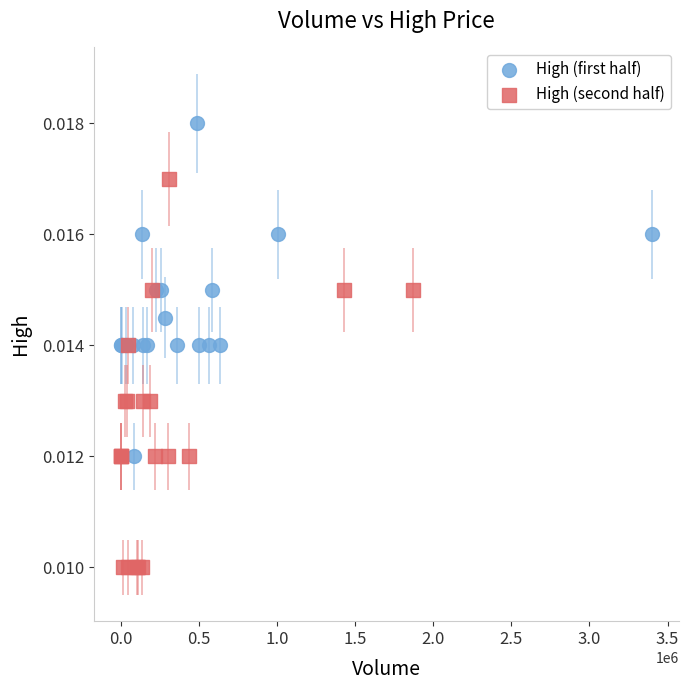

Which series has the widest spread of Y values?

High (second half)